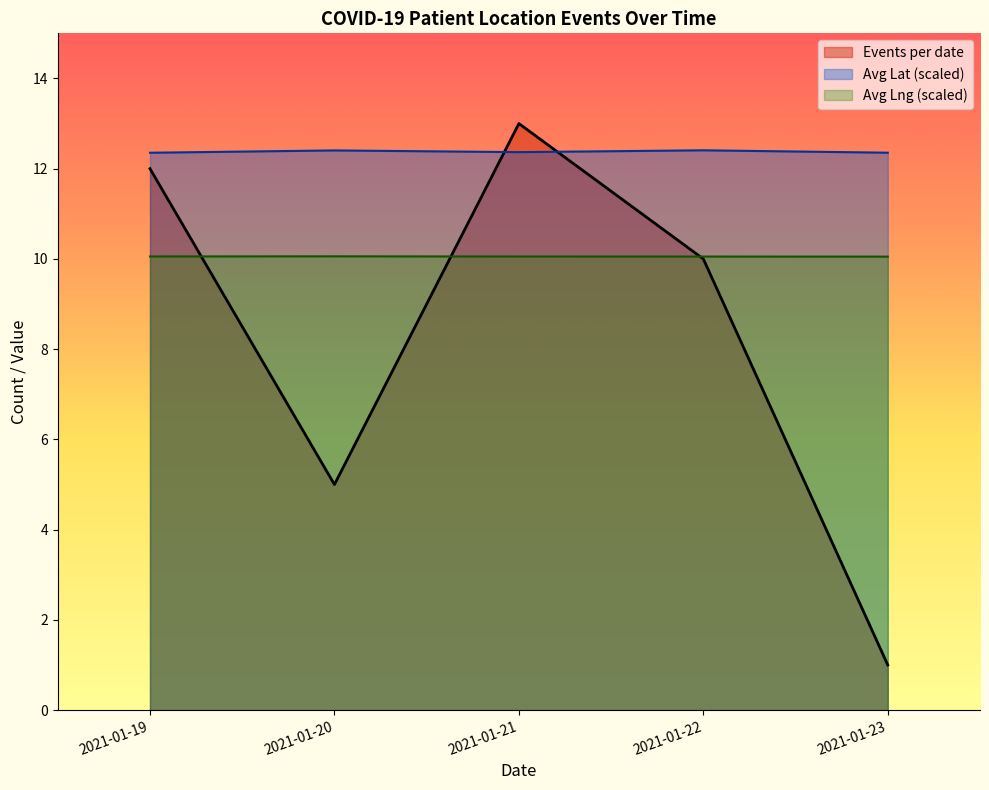

List the series in order of their overall mean, lowest first.

Events per date, Avg Lng (scaled), Avg Lat (scaled)